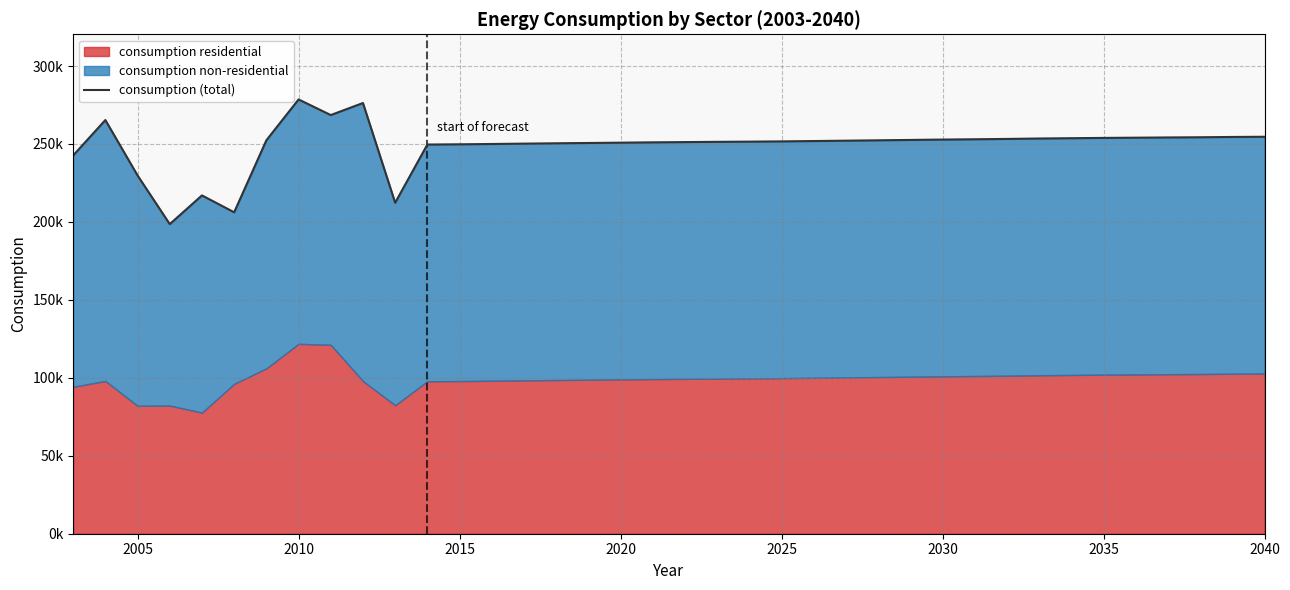

What is the sum of all values?

9456732